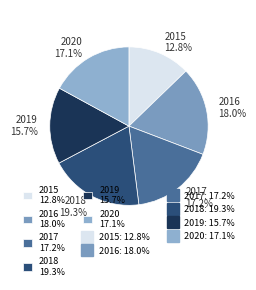

Does 2015 represent more than half of the total?

No